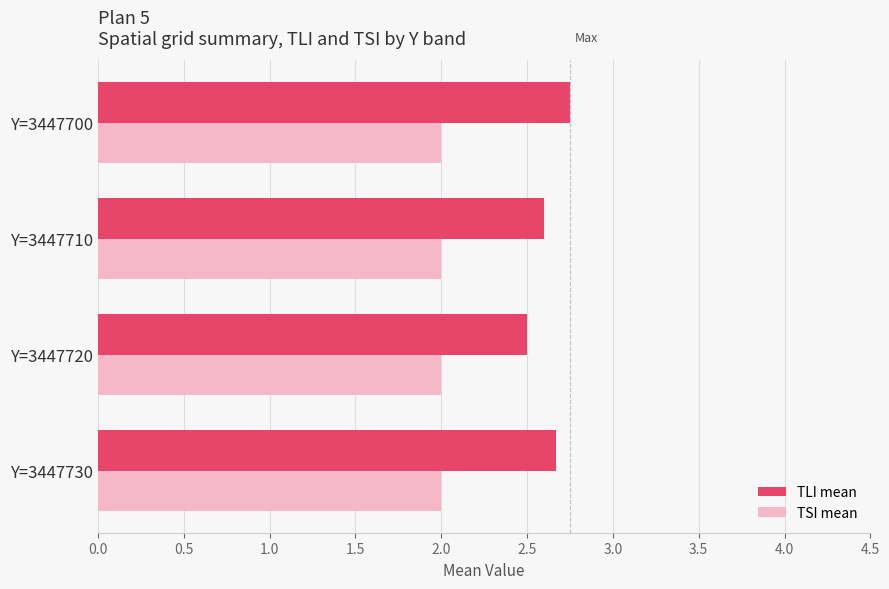

What is the sum of the TSI mean values at Y=3447710 and Y=3447730?

4.0